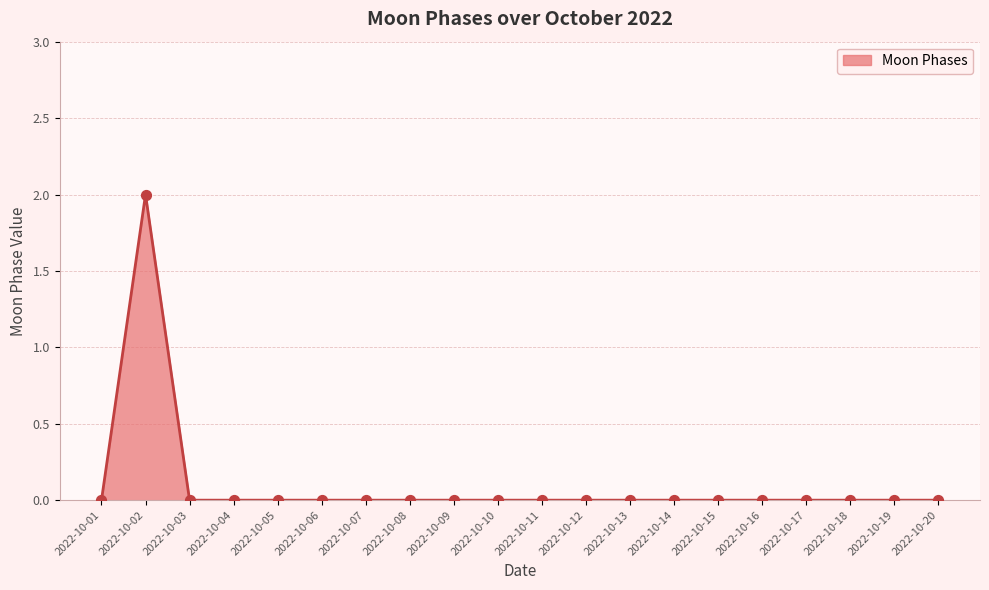

Which category has the highest value across all series?

2022-10-02